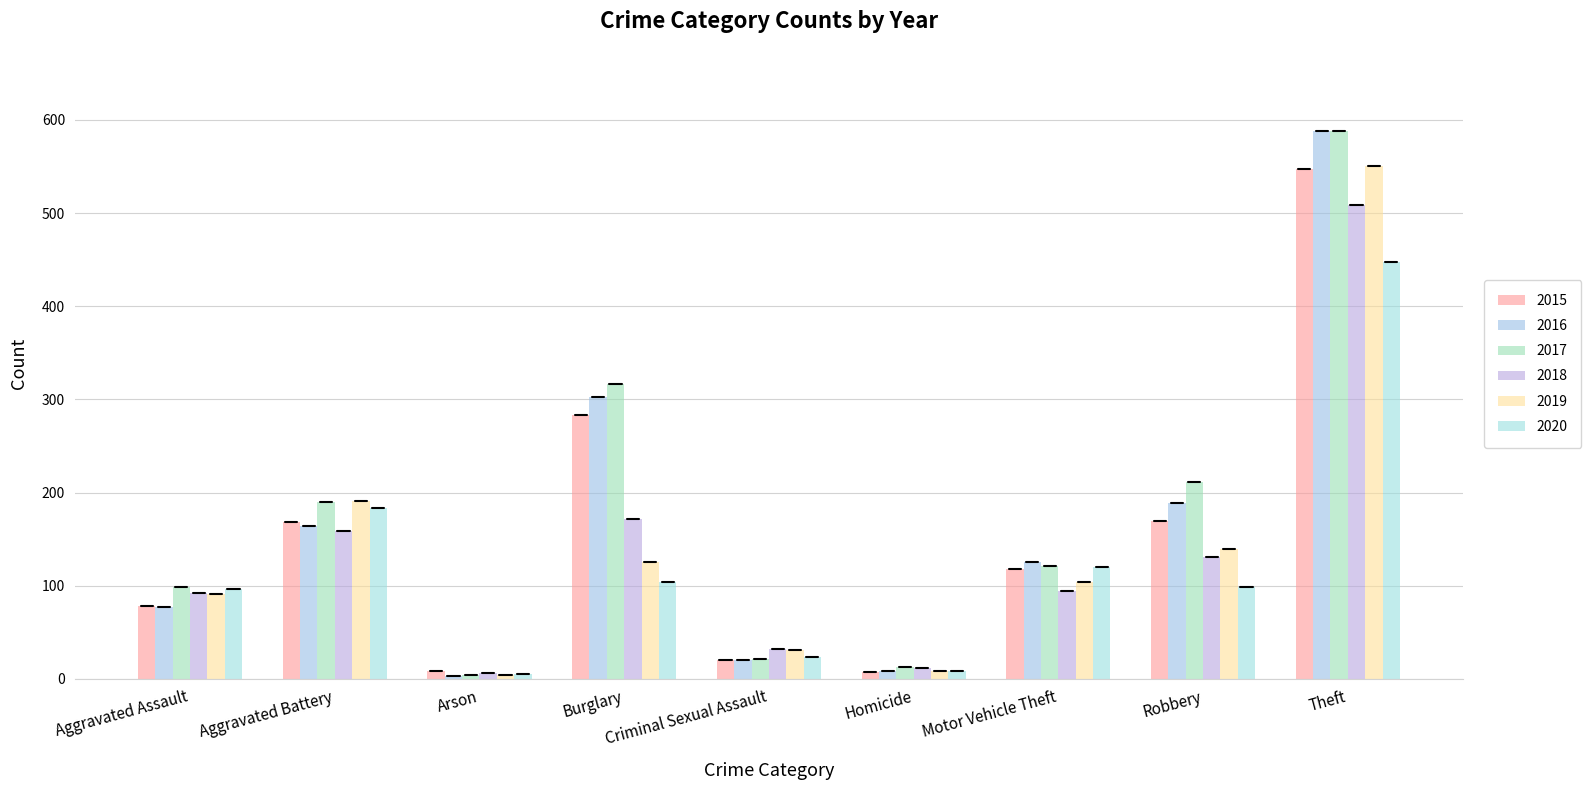

Rank the series at Burglary from highest to lowest value.

2017, 2016, 2015, 2018, 2019, 2020